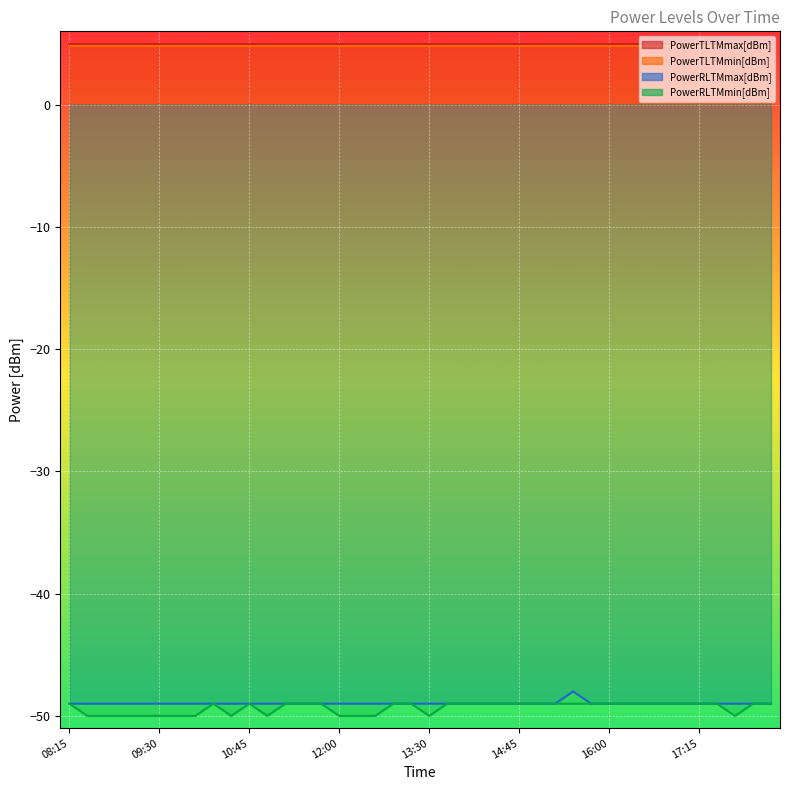

At which label is PowerRLTMmin[dBm] closest to -49?

08:15